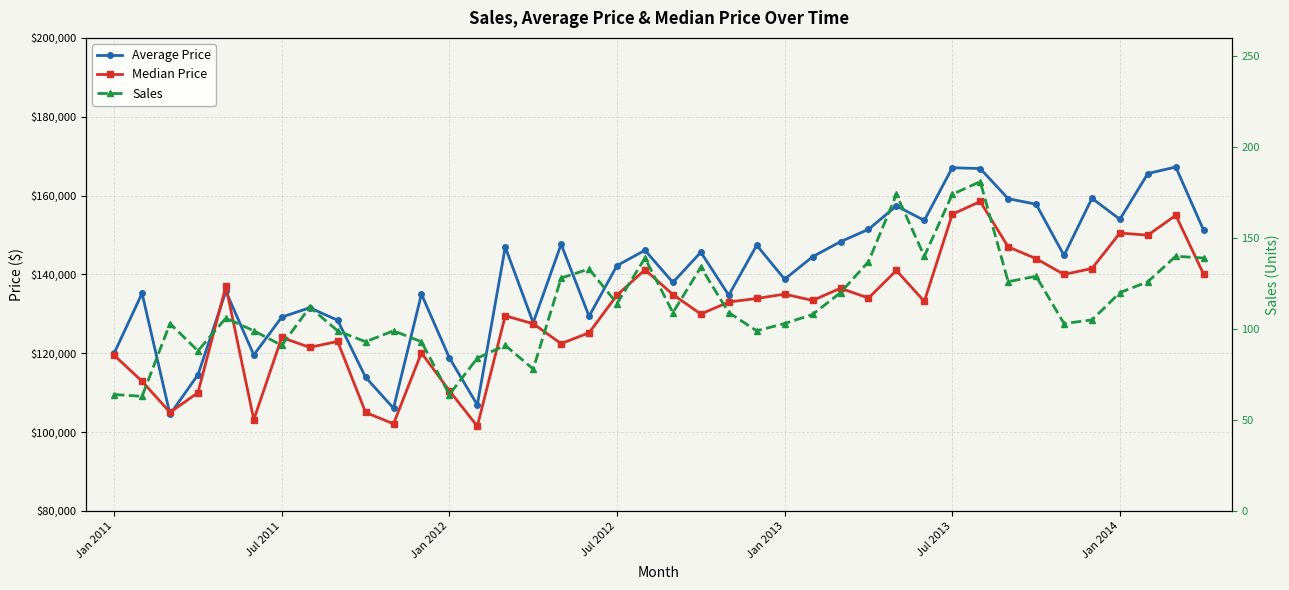

What is the sum of all Average Price values?

5592204